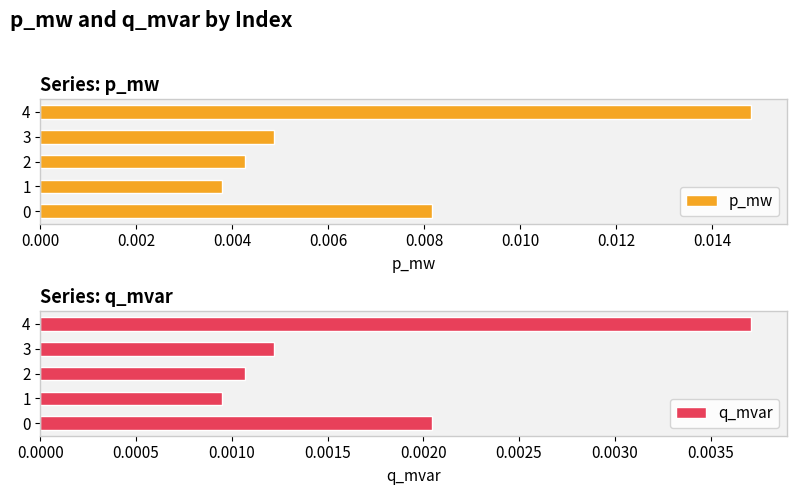

Which series has the largest total across all categories?

p_mw